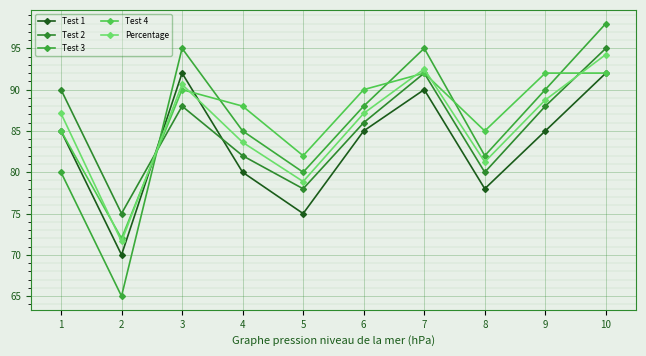

The Test 2 series shows 138.1 at 7. True or false?

False